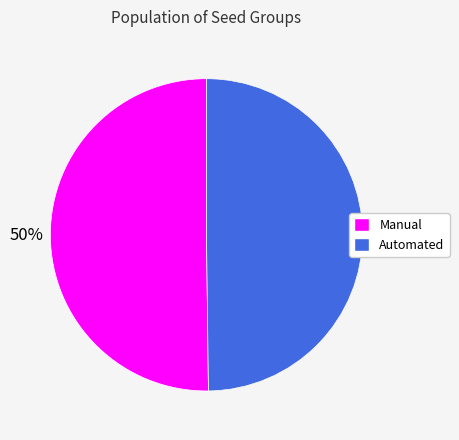

To the nearest percent, what portion does Manual represent?

50%